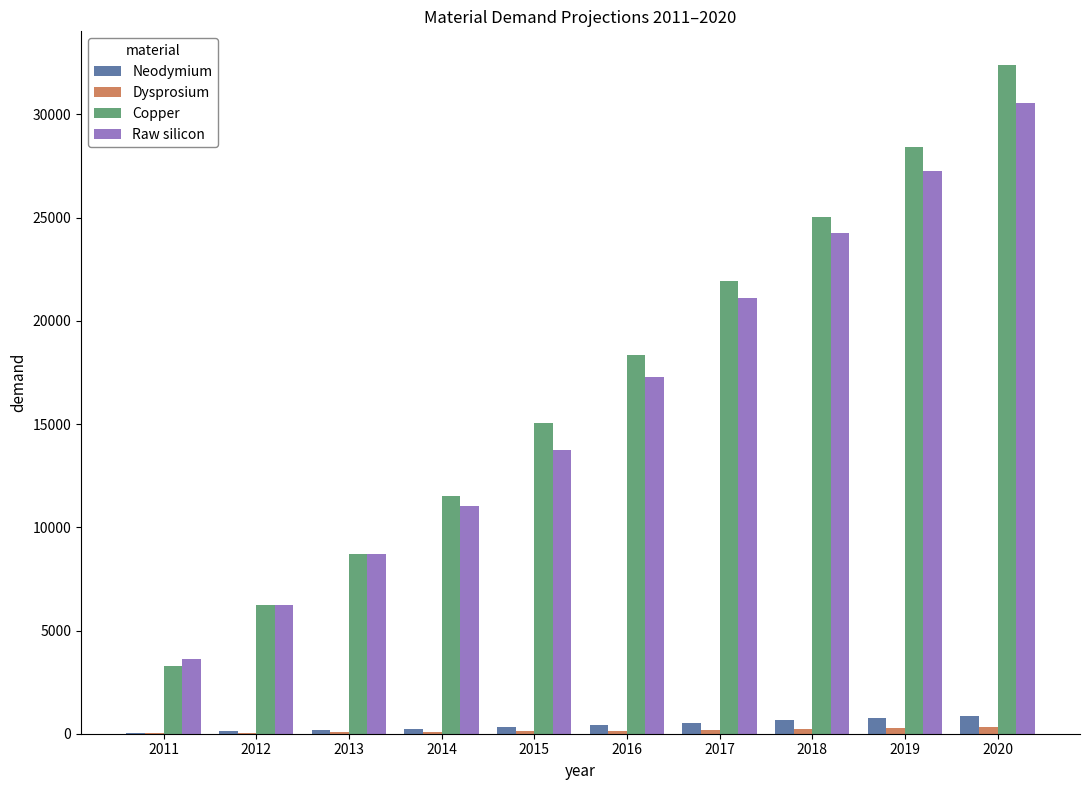

The value of Raw silicon at 2011 is 3598.0. True or false?

True